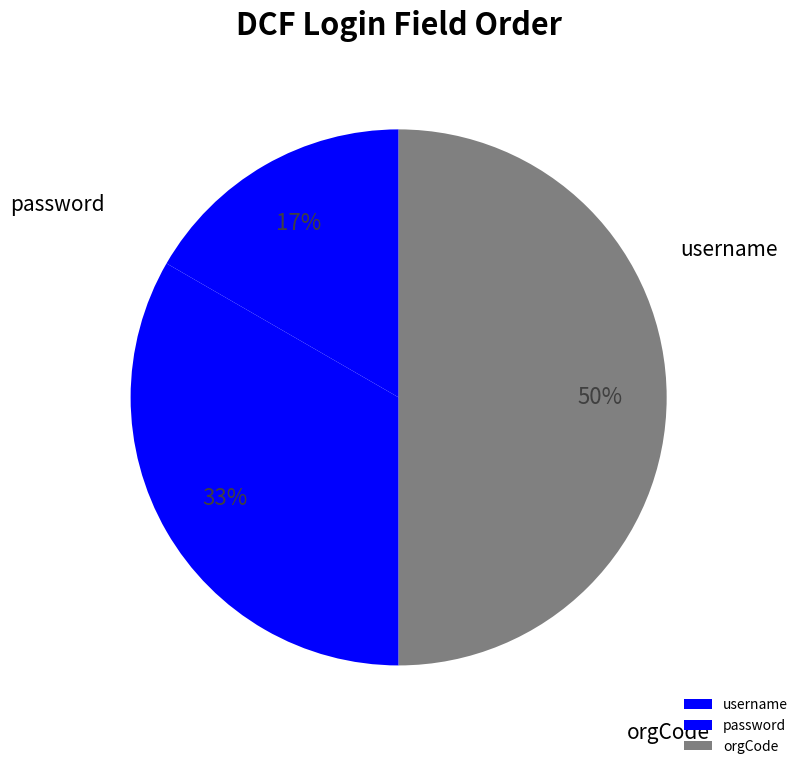

Which has a higher value, password or username?

password